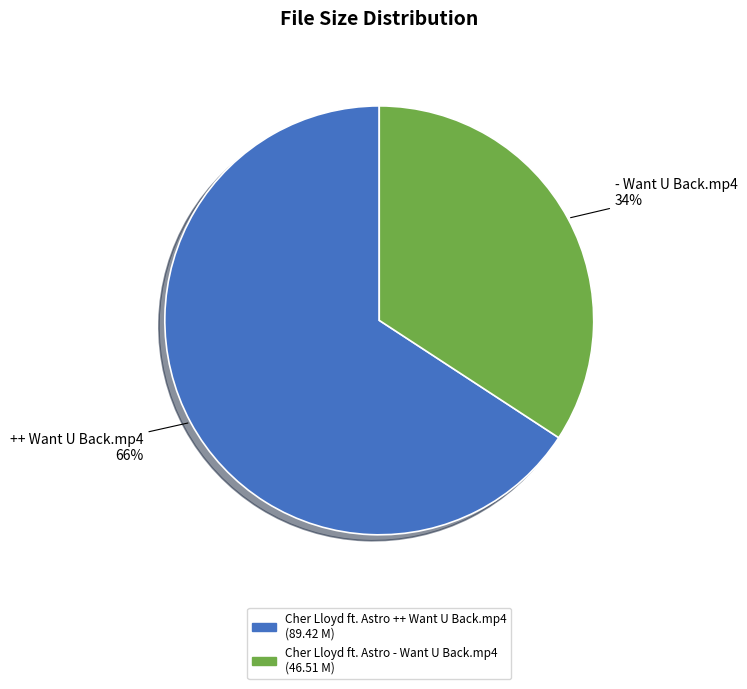

How many slices are in this pie chart?

2